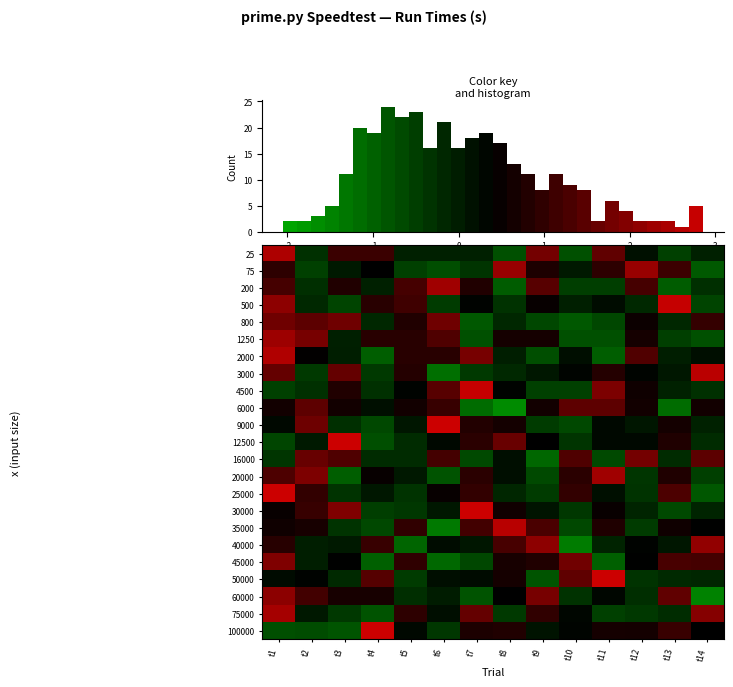

How many values in 40000 are below zero?

9